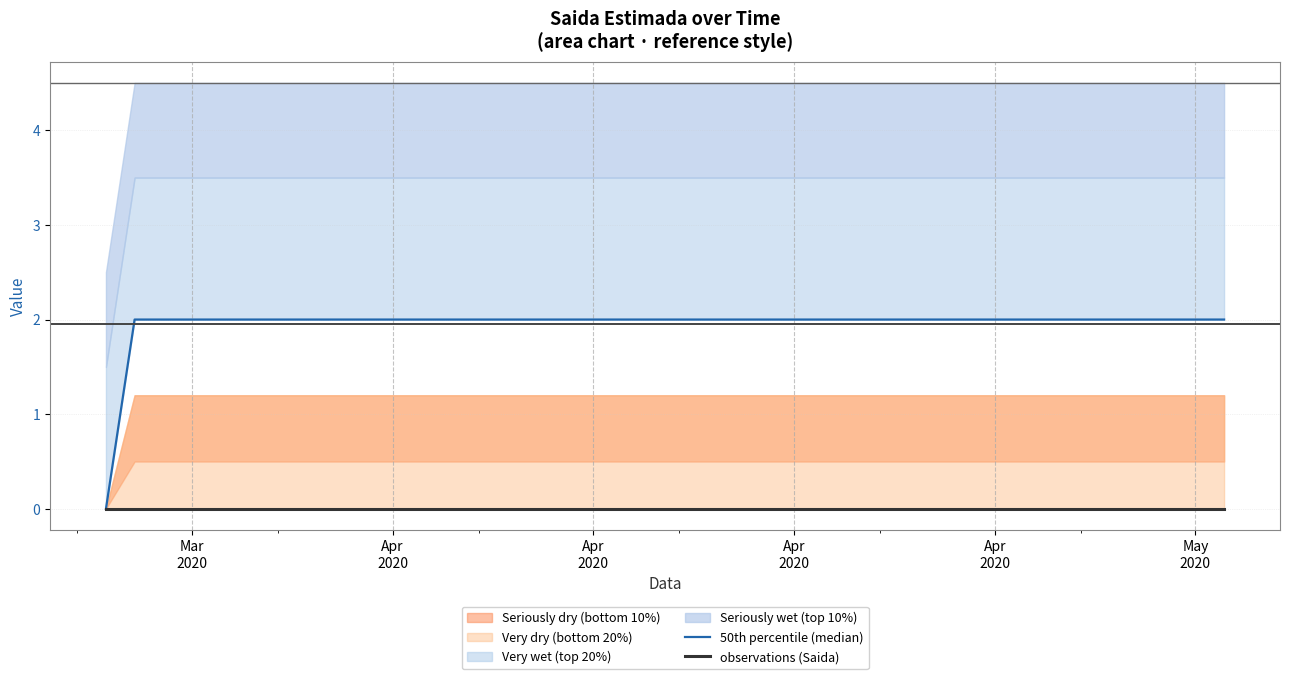

How many data points does each series have?

40